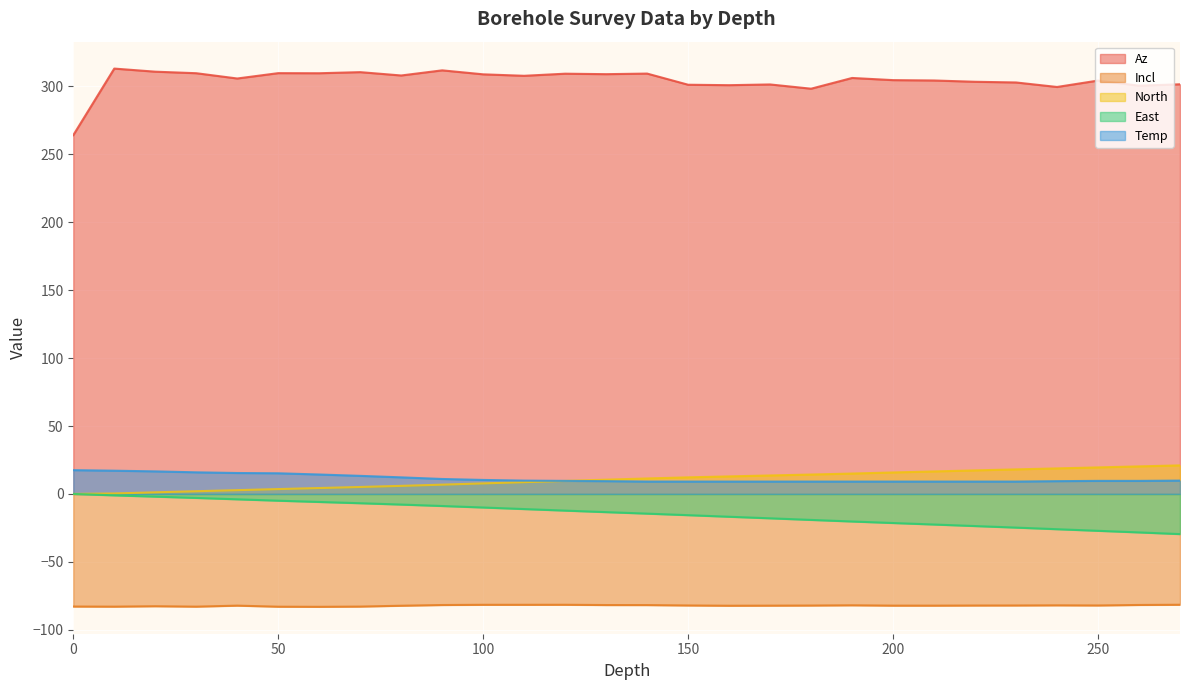

What is the difference between the maximum and minimum values in the East series?

29.6